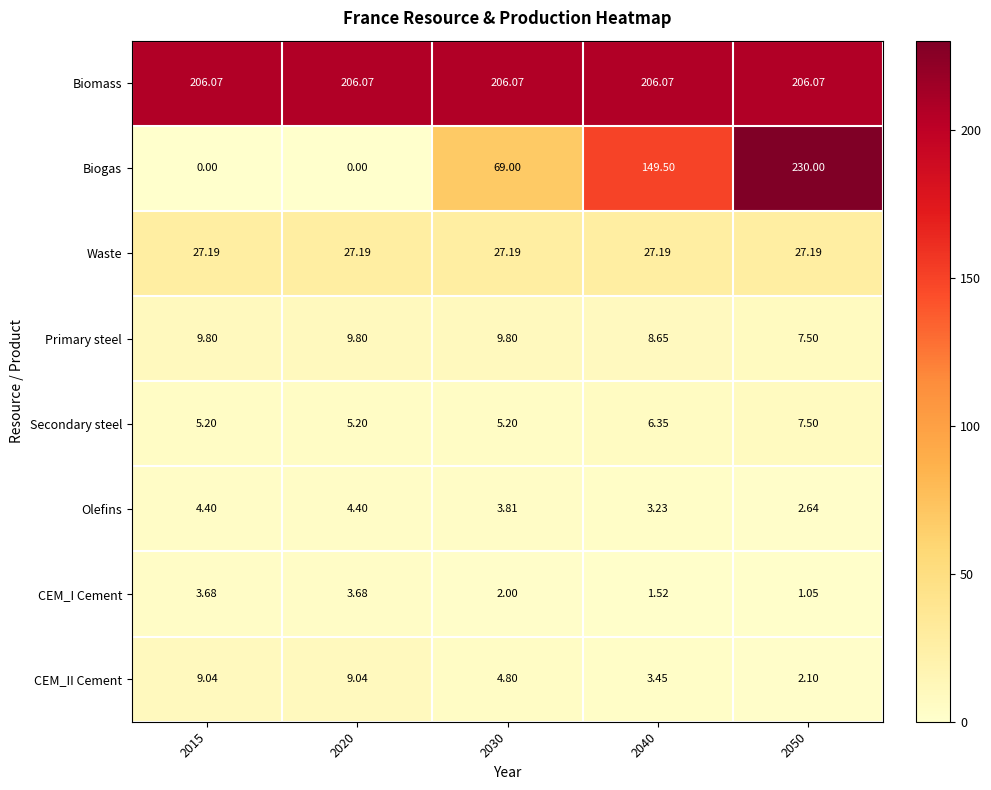

At 2040, list the series in order from largest to smallest.

Biomass, Biogas, Waste, Primary steel, Secondary steel, CEM_II Cement, Olefins, CEM_I Cement